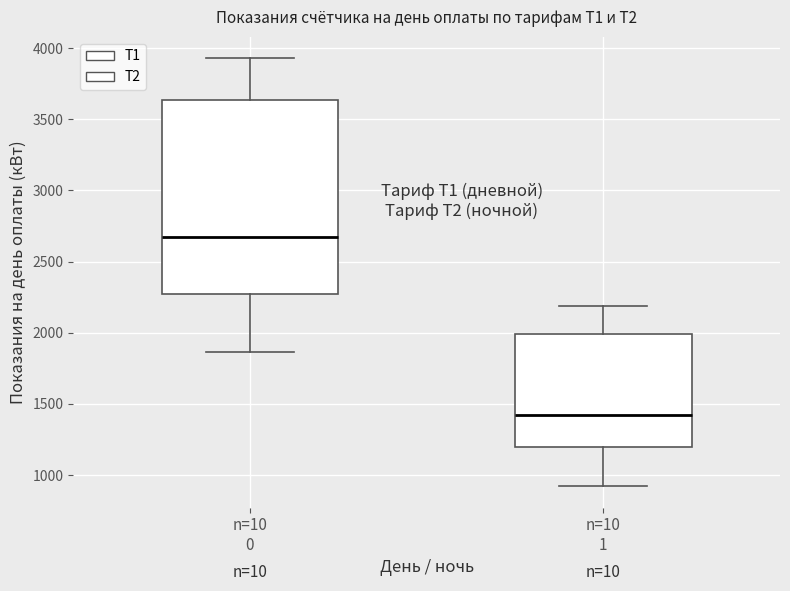

Reading left to right, read every box against the y-axis: the position of its median line, the range the box covers, and the ends of its whiskers. The values are not printed on the chart, so give them approximately, as read against the axis.

n=10 0: median 2700, box 2250 to 3650, whiskers 1850 to 3950
n=10 1: median 1400, box 1200 to 2000, whiskers 900 to 2200